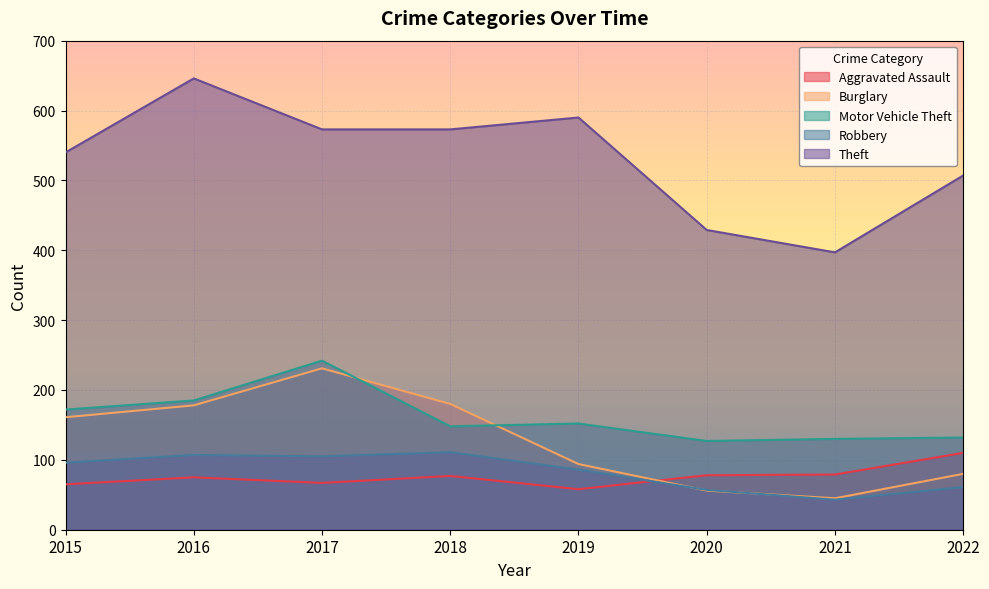

The Robbery series shows 170 at 2018. True or false?

False